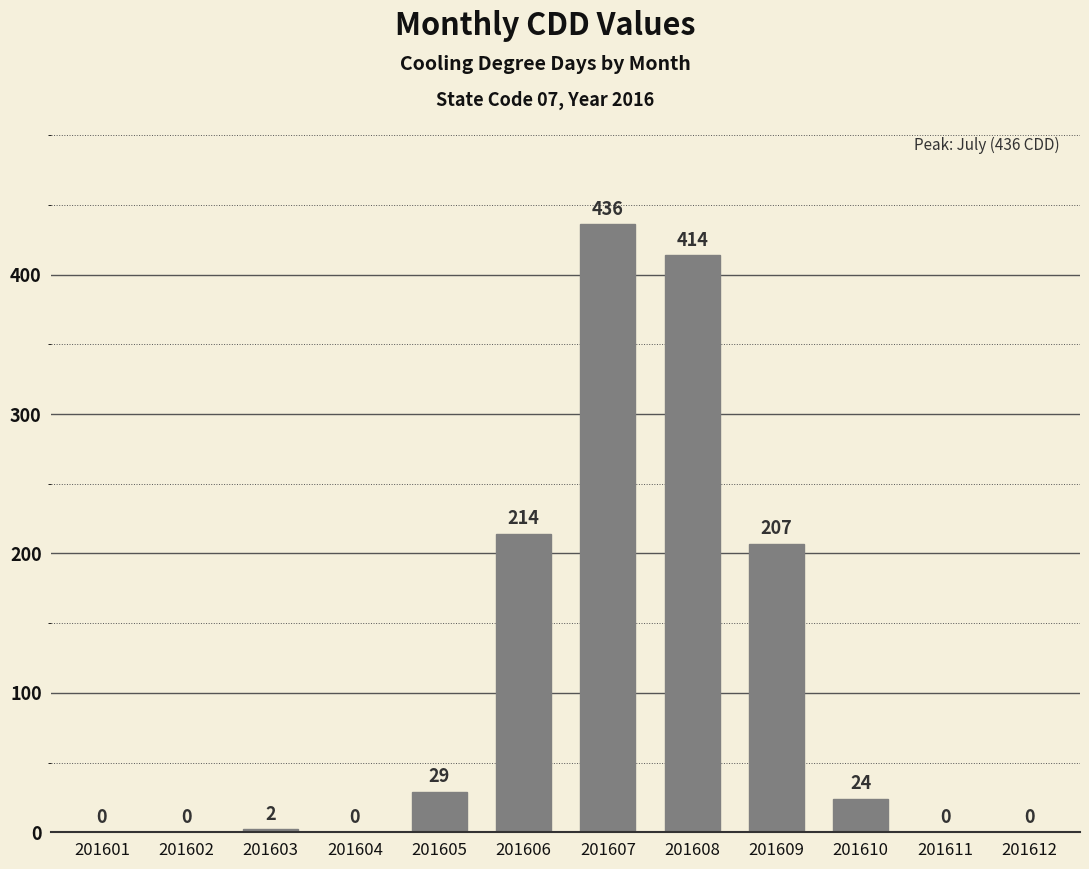

Are the bars grouped side by side (vs. stacked)?

No